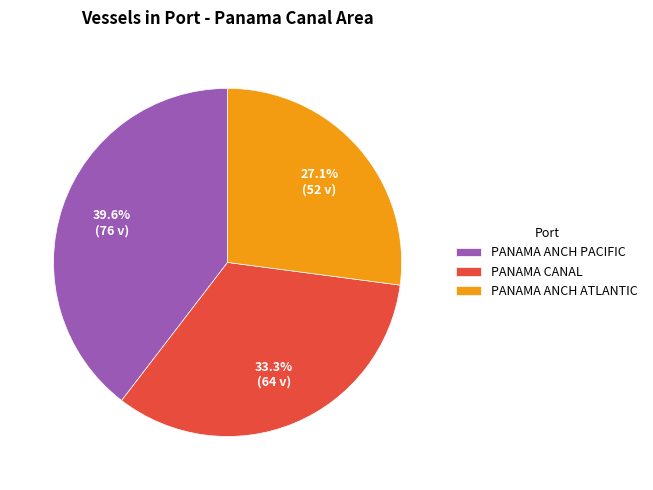

Which slice is the smallest?

PANAMA ANCH ATLANTIC